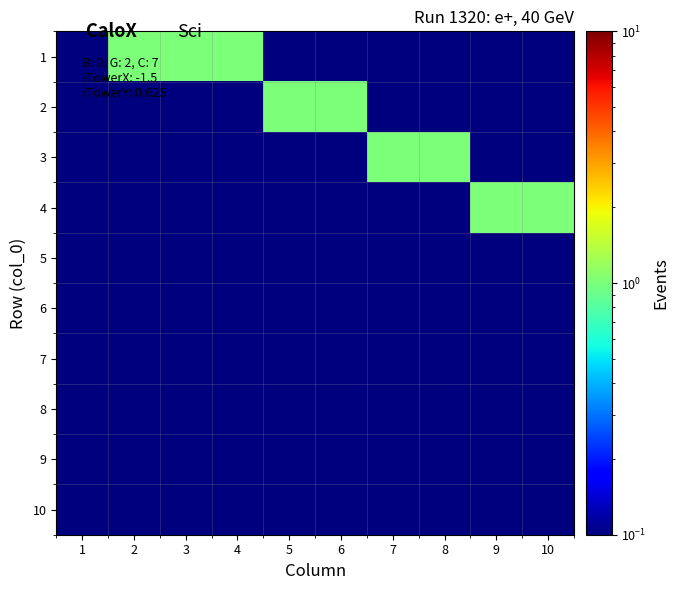

Reading left to right, extract all data points from this chart.

1: 1=0.1	2=1.0	3=1.0	4=1.0	5=0.1	6=0.1	7=0.1	8=0.1	9=0.1	10=0.1
2: 1=0.1	2=0.1	3=0.1	4=0.1	5=1.0	6=1.0	7=0.1	8=0.1	9=0.1	10=0.1
3: 1=0.1	2=0.1	3=0.1	4=0.1	5=0.1	6=0.1	7=1.0	8=1.0	9=0.1	10=0.1
4: 1=0.1	2=0.1	3=0.1	4=0.1	5=0.1	6=0.1	7=0.1	8=0.1	9=1.0	10=1.0
5: 1=0.1	2=0.1	3=0.1	4=0.1	5=0.1	6=0.1	7=0.1	8=0.1	9=0.1	10=0.1
6: 1=0.1	2=0.1	3=0.1	4=0.1	5=0.1	6=0.1	7=0.1	8=0.1	9=0.1	10=0.1
7: 1=0.1	2=0.1	3=0.1	4=0.1	5=0.1	6=0.1	7=0.1	8=0.1	9=0.1	10=0.1
8: 1=0.1	2=0.1	3=0.1	4=0.1	5=0.1	6=0.1	7=0.1	8=0.1	9=0.1	10=0.1
9: 1=0.1	2=0.1	3=0.1	4=0.1	5=0.1	6=0.1	7=0.1	8=0.1	9=0.1	10=0.1
10: 1=0.1	2=0.1	3=0.1	4=0.1	5=0.1	6=0.1	7=0.1	8=0.1	9=0.1	10=0.1